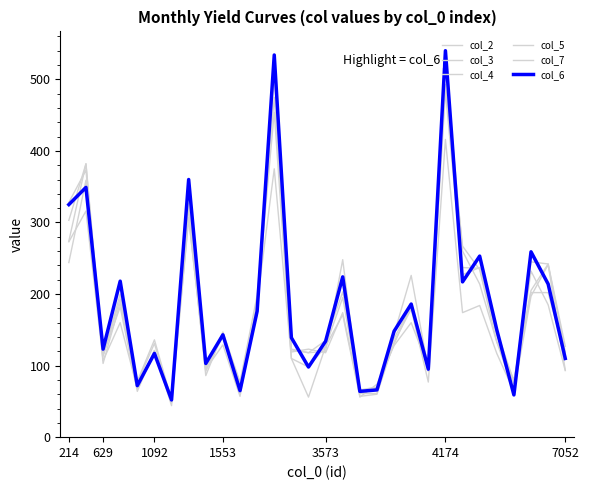

How many lines are shown in the chart?

6